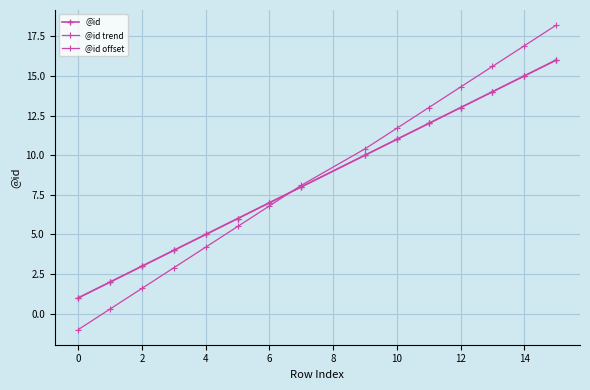

How many lines are shown in the chart?

3